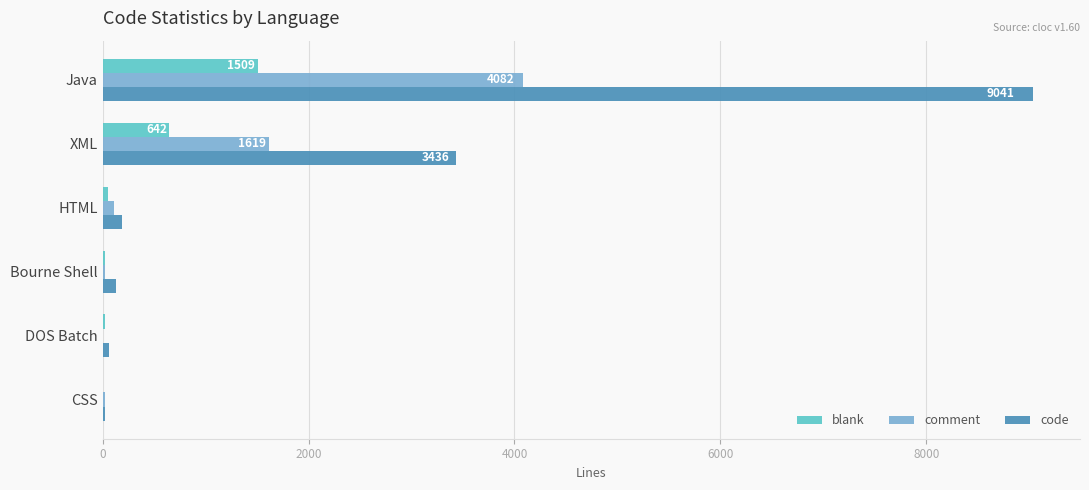

What is the sum of all blank values?

2252